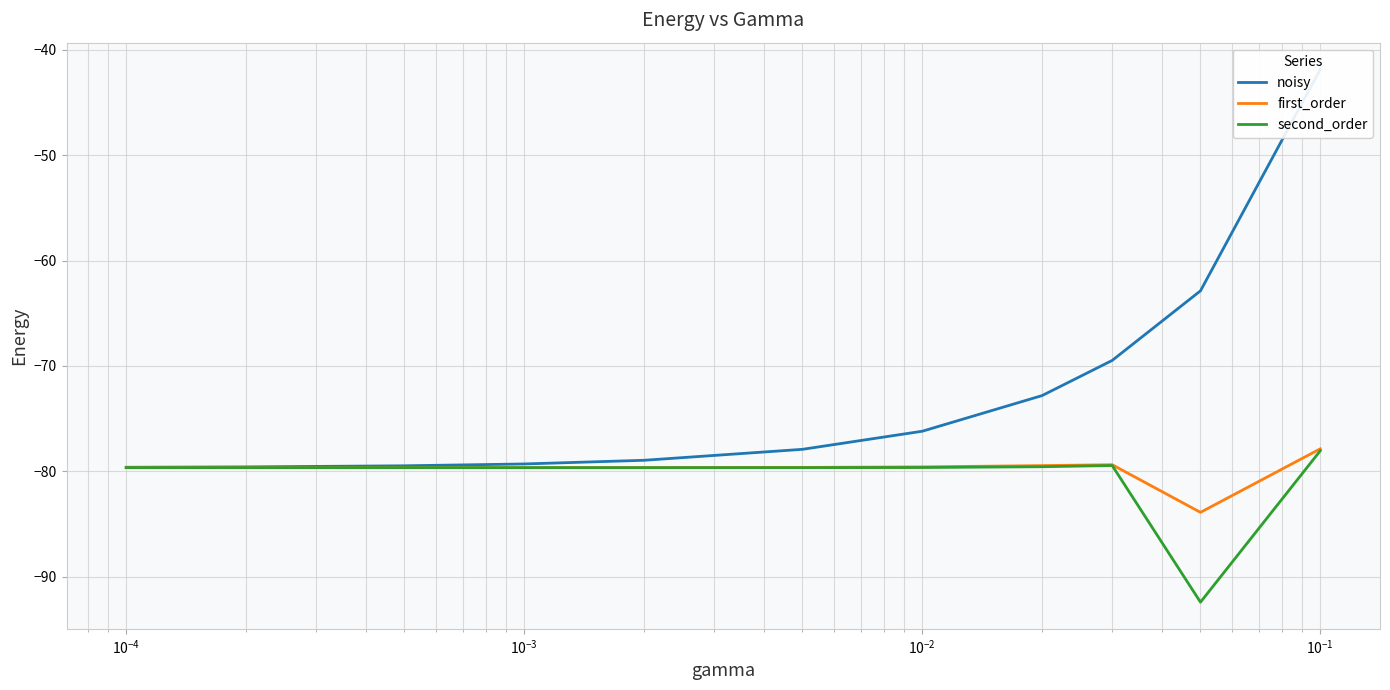

Is the value of second_order at $\mathdefault{10^{-6}}$ greater than the value of first_order at 10?

No